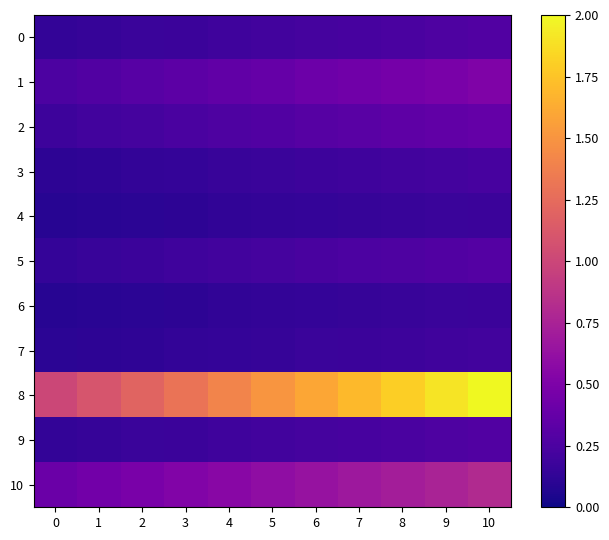

What is the total value across all series at 4?

3.7